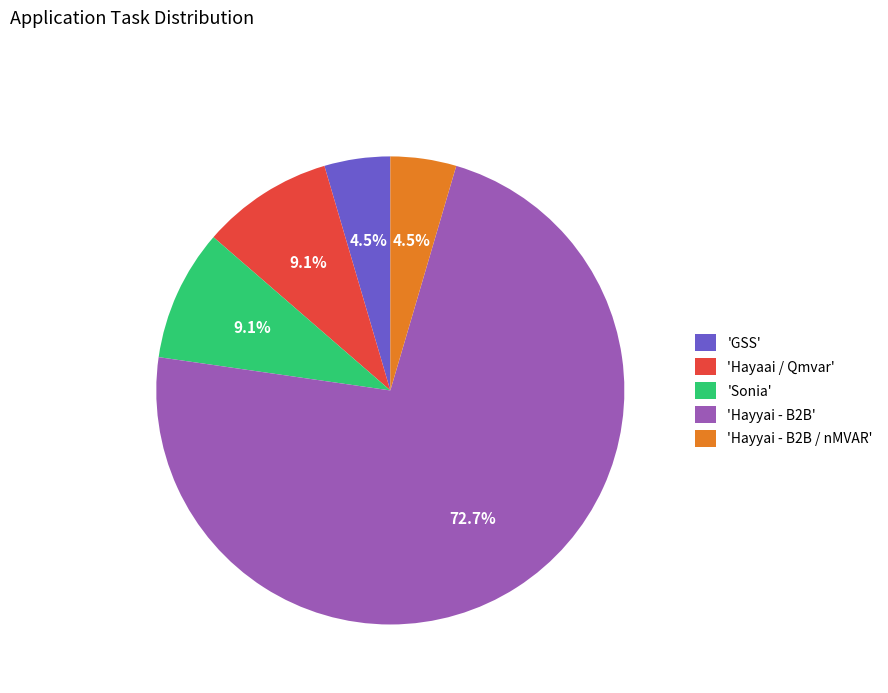

Do 'Hayyai - B2B / nMVAR' and 'GSS' together represent more than half of the pie?

No